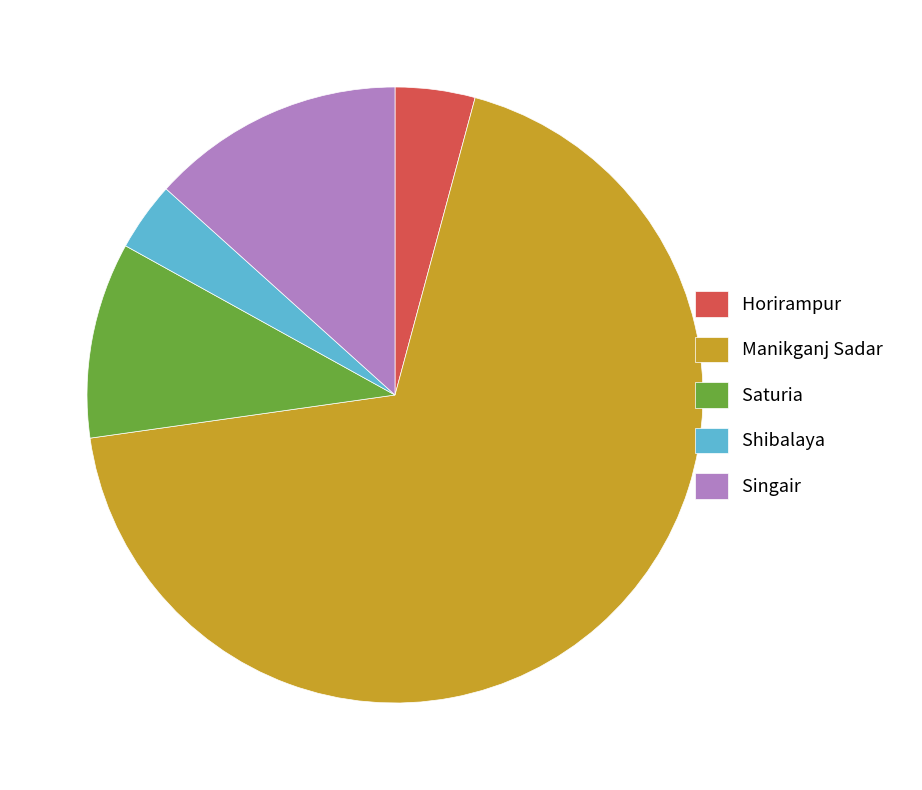

The Saturia slice represents 10% of the pie. True or false?

True